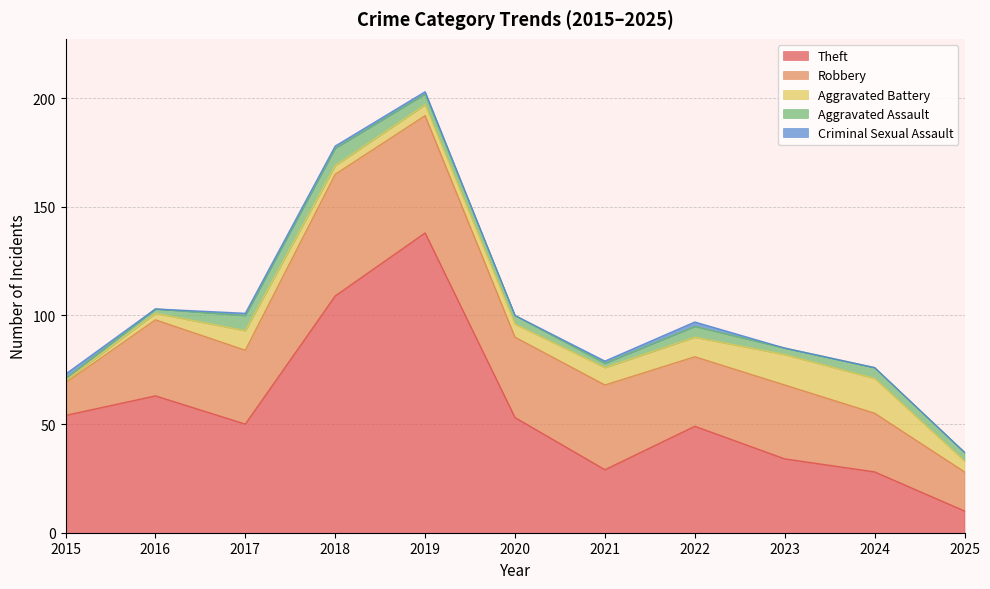

The Theft series shows 53 at 2020. True or false?

True